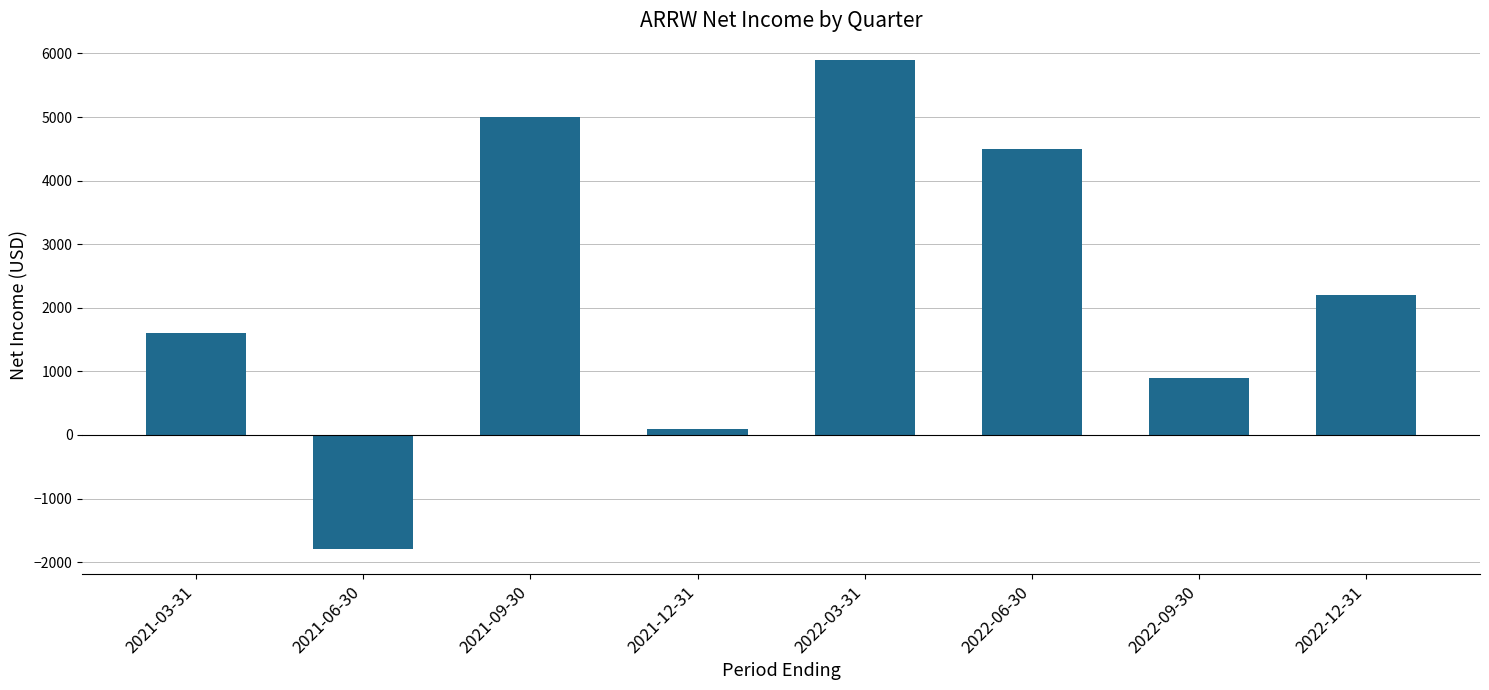

How many bars are there in total?

8